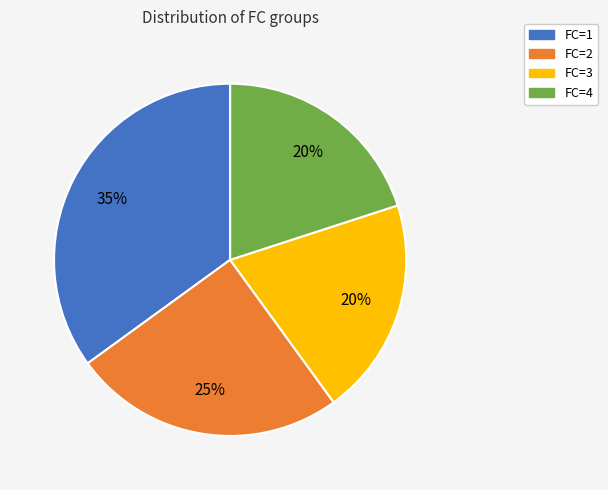

Count the number of slices in the pie.

4